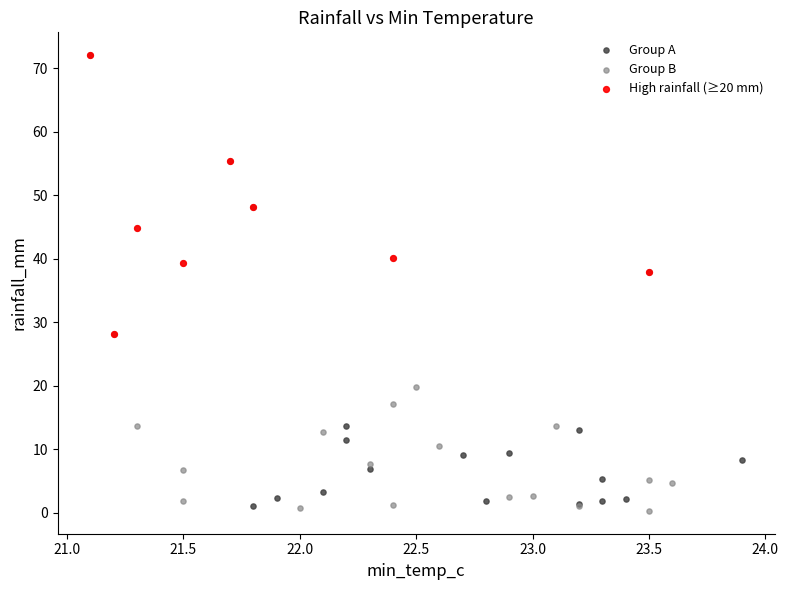

Which series has the widest spread of Y values?

Group A